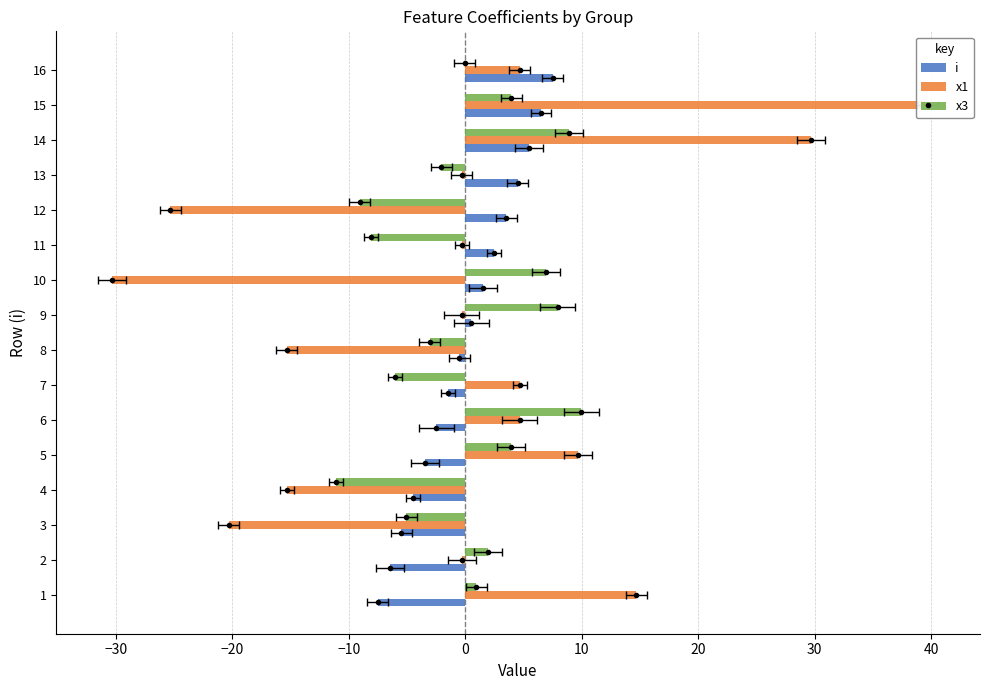

Are the bars horizontal?

Yes